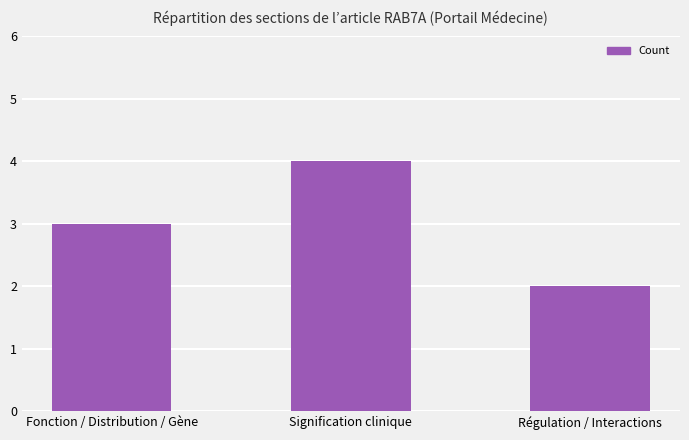

What is the label of the 1st bar from the left?

Fonction / Distribution / Gène